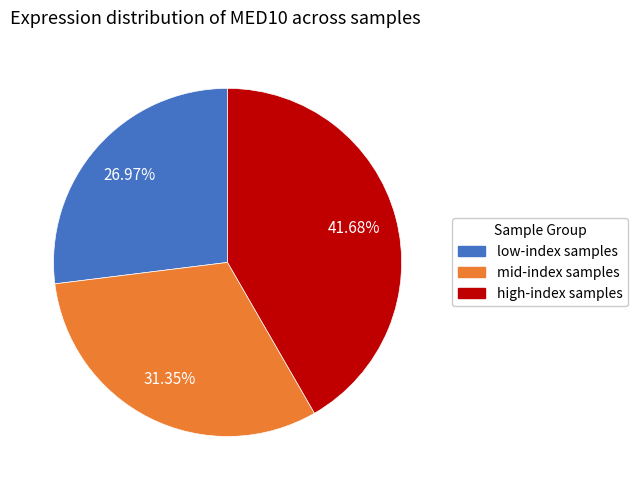

Does any single category account for the majority?

No